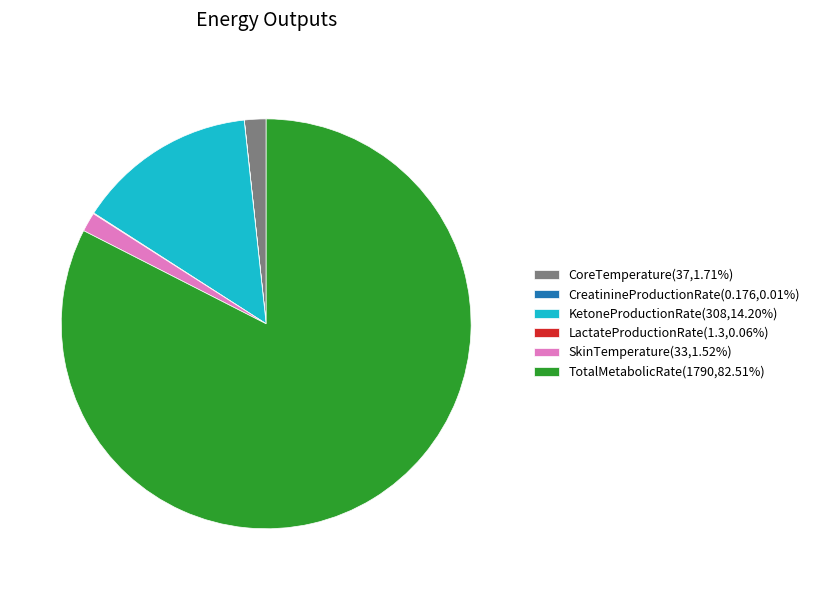

Does any single category account for the majority?

Yes